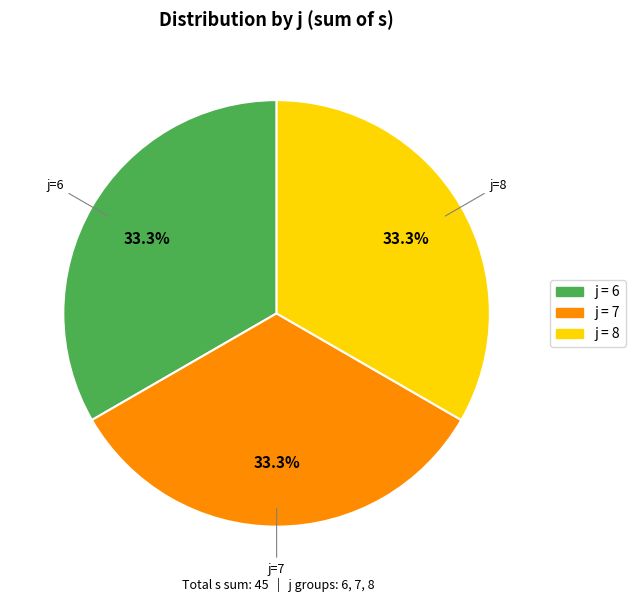

Does any single category account for the majority?

No